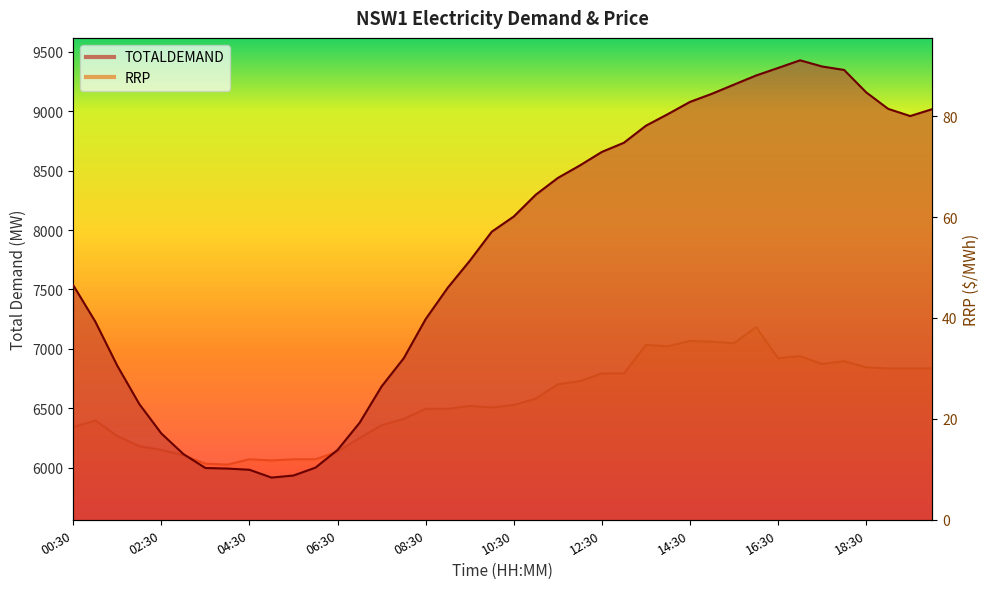

Count the number of categories in the chart.

40